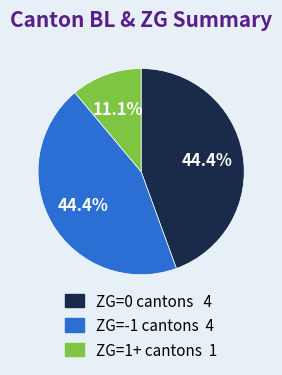

Is there a majority slice in this chart?

No